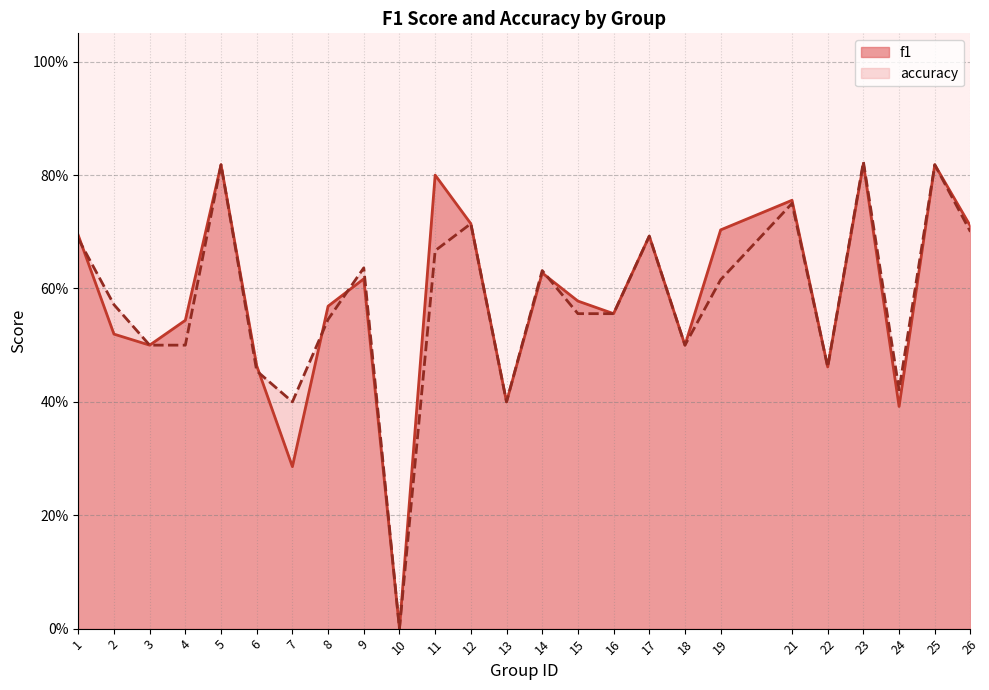

What are all the series names shown in the legend?

f1, accuracy